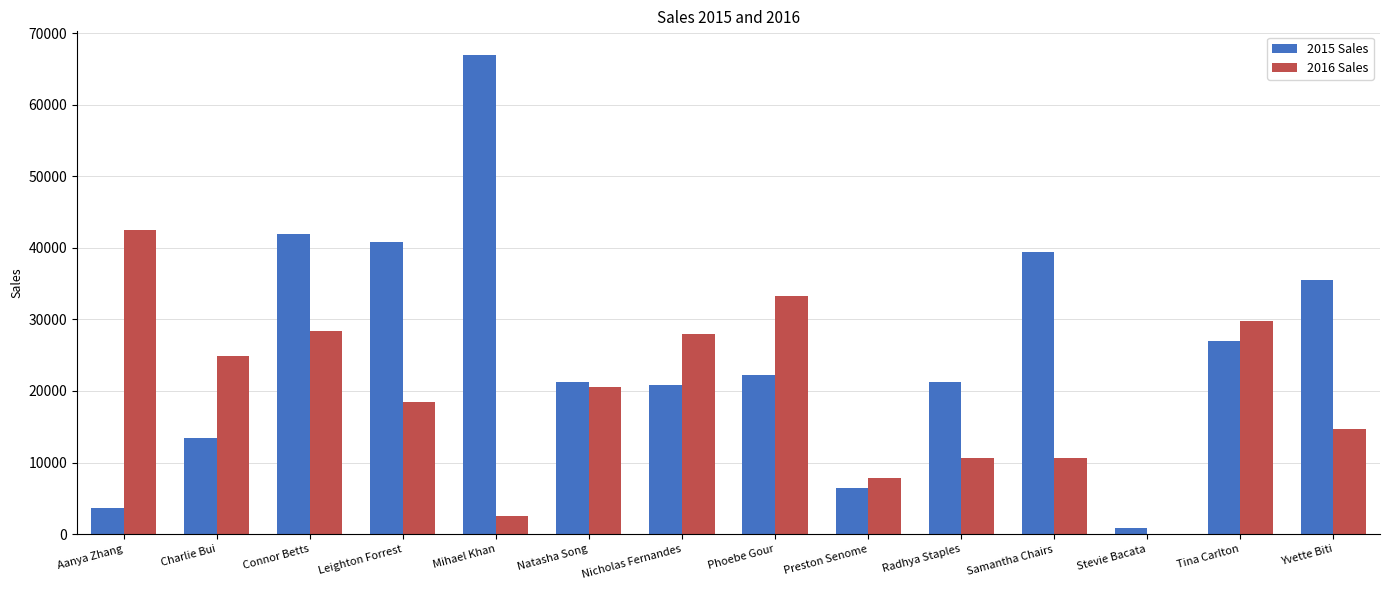

True or false: 2015 Sales has a value of 26975.8 at Tina Carlton.

True